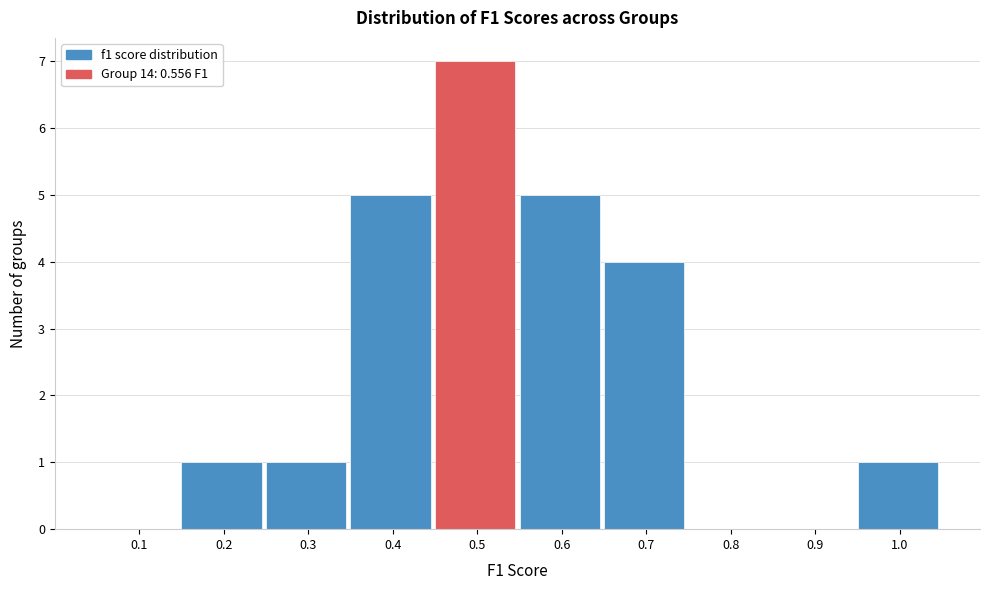

Reading left to right, what are all the values shown in this chart?

0.1=0	0.2=1	0.3=1	0.4=5	0.5=7	0.6=5	0.7=4	0.8=0	0.9=0	1.0=1